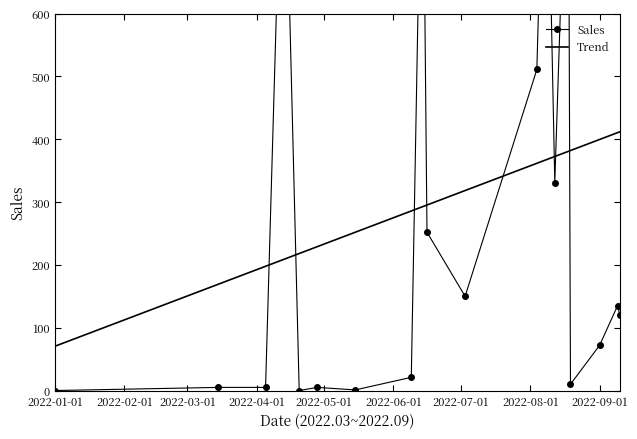

Rank the categories by value from lowest to highest.

5, 34, 35, 0, 13, 14, 18, 19, 20, 21, 22, 23, 27, 28, 36, 6, 7, 8, 32, 33, 24, 25, 2, 3, 4, 1, 29, 30, 31, 26, 9, 10, 11, 12, 37, 38, 39, 15, 16, 17